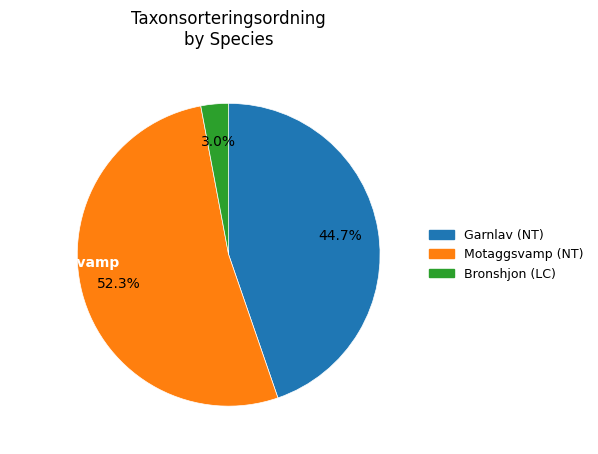

Which category accounts for the majority?

Motaggsvamp (NT)